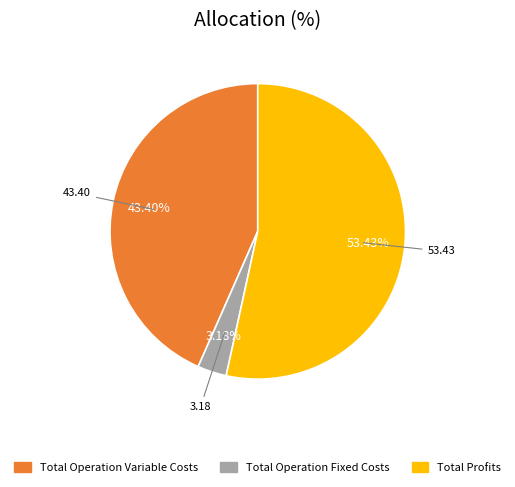

Is there a majority slice in this chart?

Yes